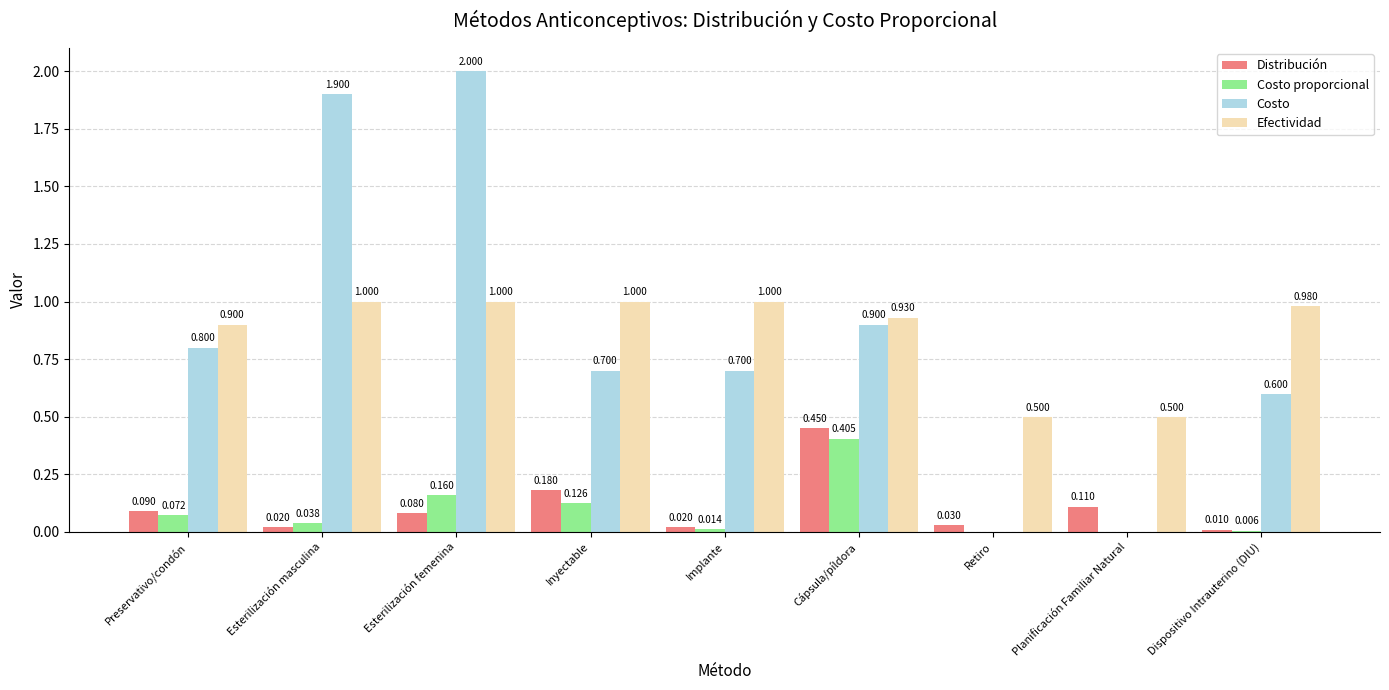

At which category is the sum across all series the highest?

Esterilización femenina